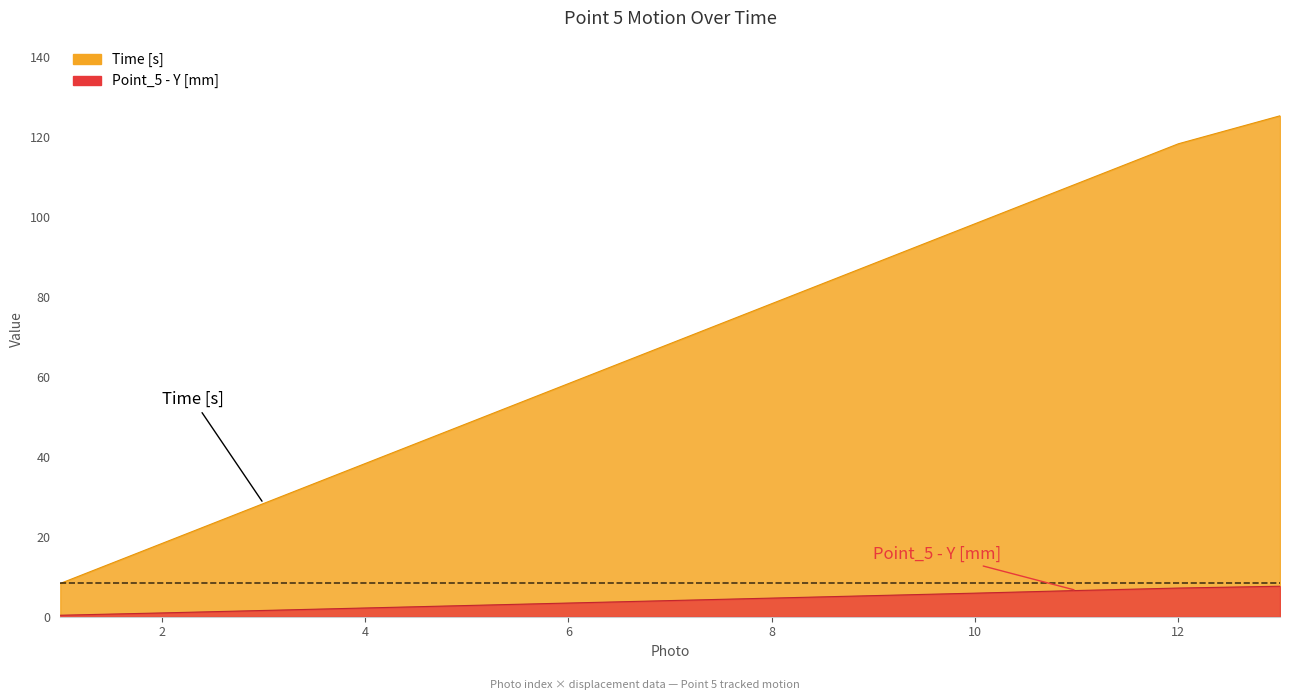

At which label is Time [s] closest to 66?

7